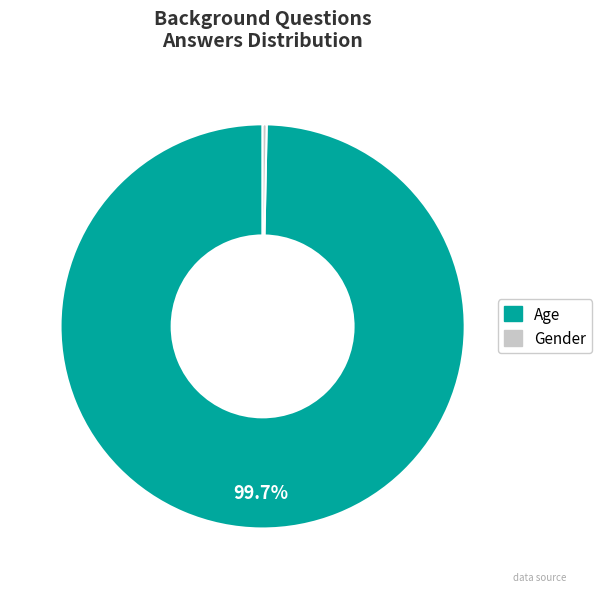

Count the number of slices in the pie.

2